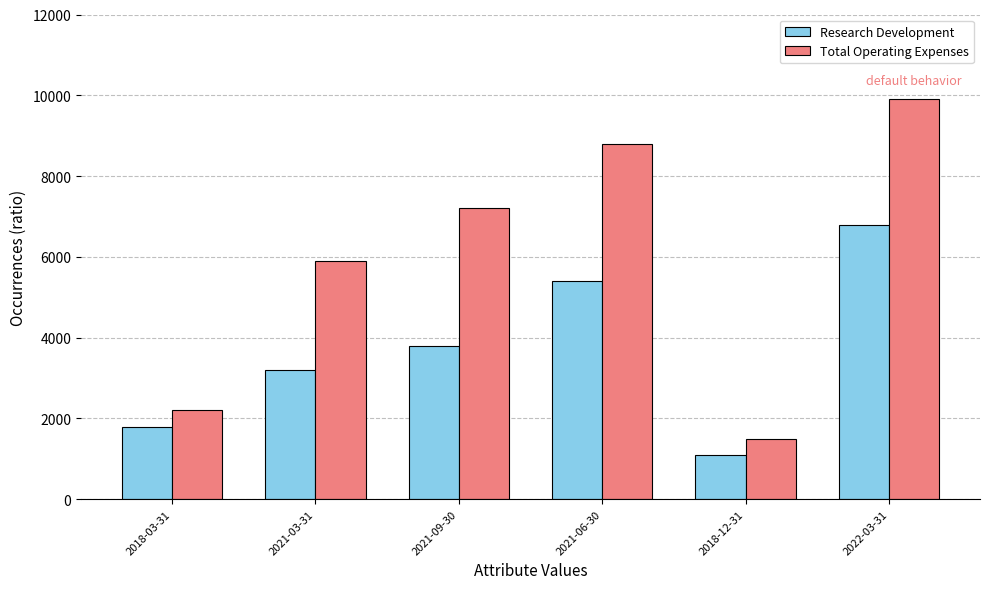

What is the value of the Research Development bar at the 2nd from the left?

3200